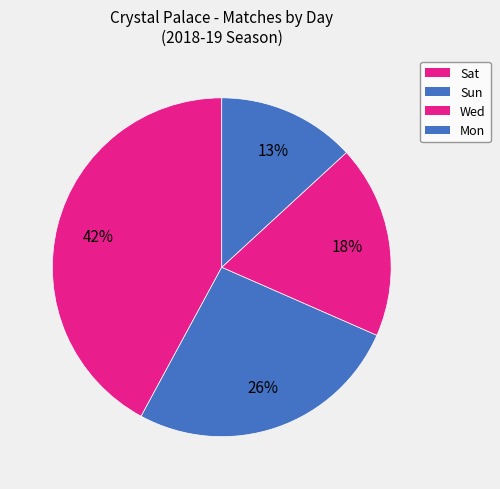

Rank the categories by value from lowest to highest.

Mon, Wed, Sun, Sat